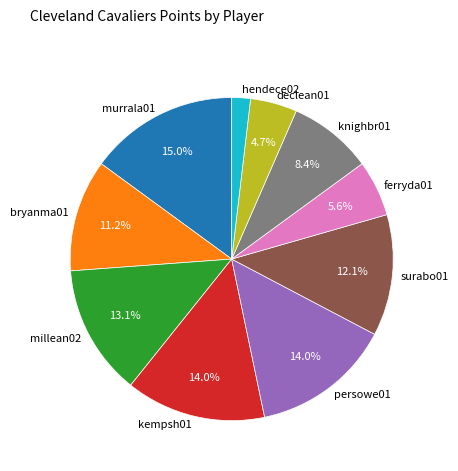

How many segments does this pie chart have?

10